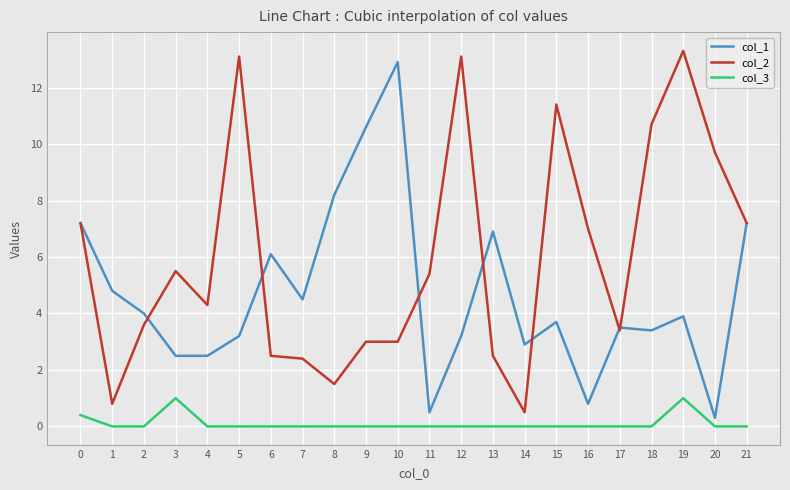

What is the difference between the maximum and minimum values in the col_1 series?

12.6